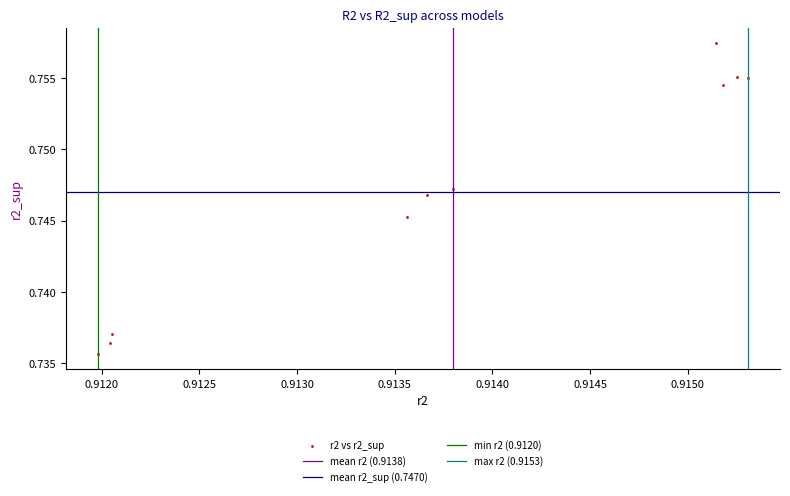

What is the average X value?

0.9